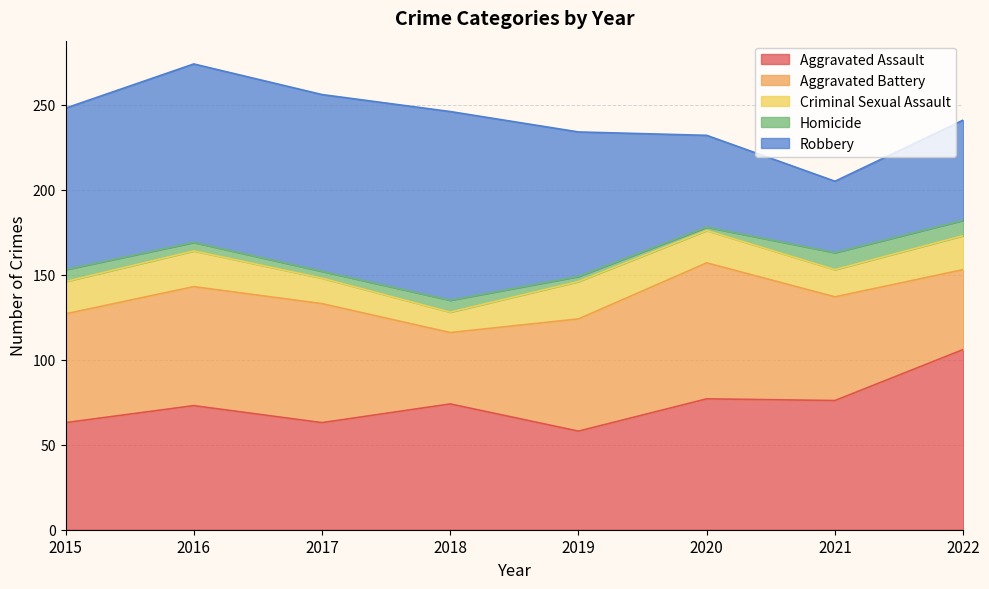

How many Criminal Sexual Assault values are between 16 and 21?

5